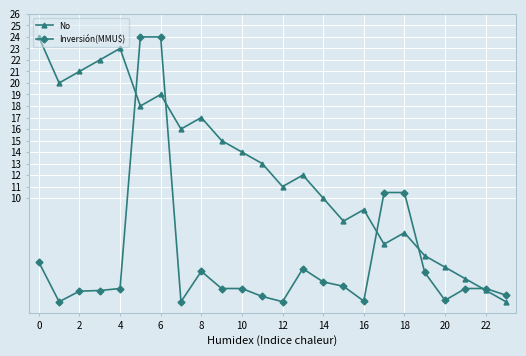

Which series has the largest total across all categories?

No